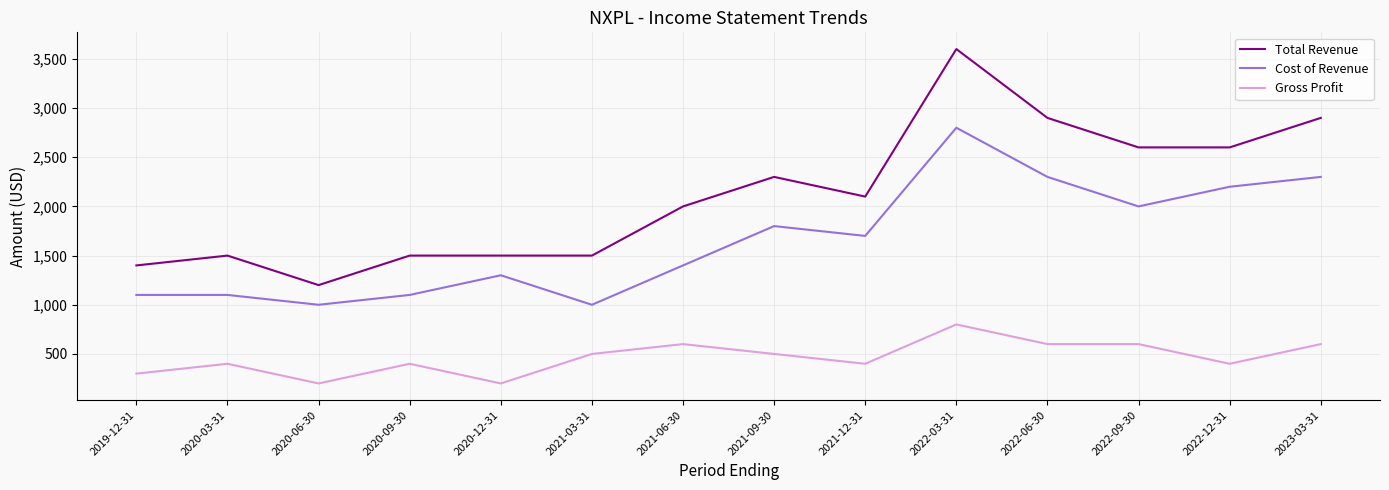

True or false: Total Revenue and Cost of Revenue cross at least once.

False